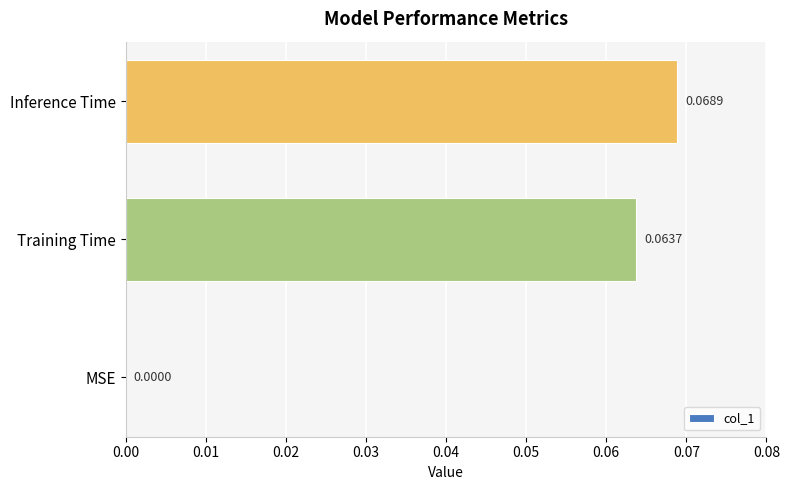

Which category has the highest value across all series?

Inference Time